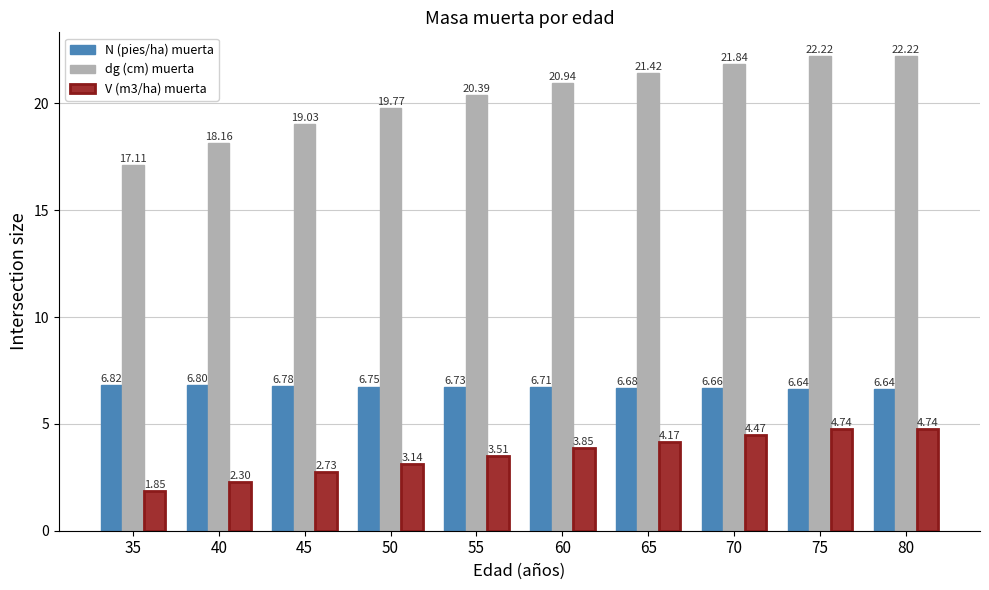

What is the total value across all series at 80?

33.6